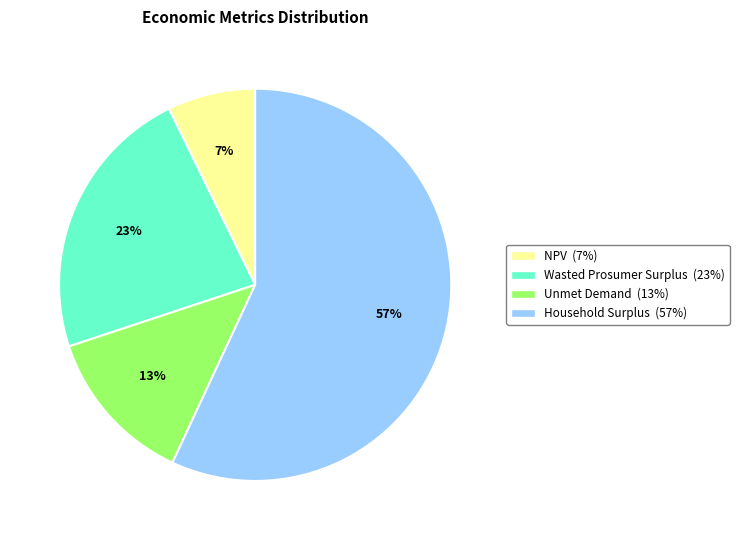

Does NPV account for over 50% of the chart?

No